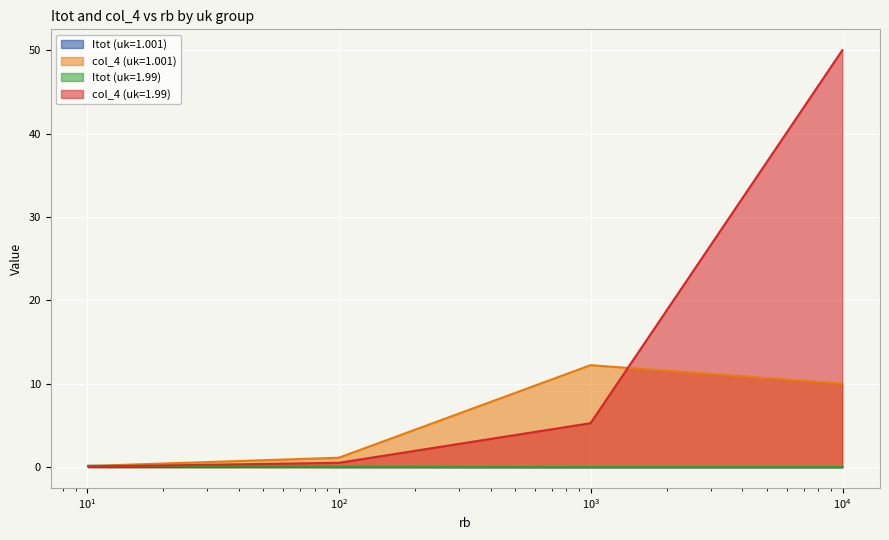

At which label does Itot (uk=1.99) reach its minimum?

uk=1.001, rb=9980.52